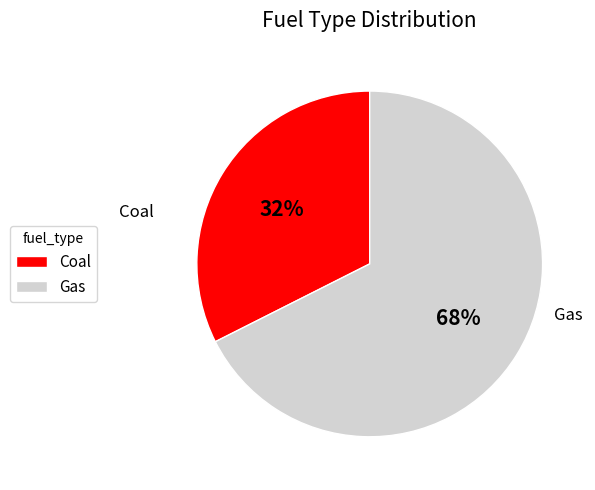

Which category accounts for the majority?

Gas